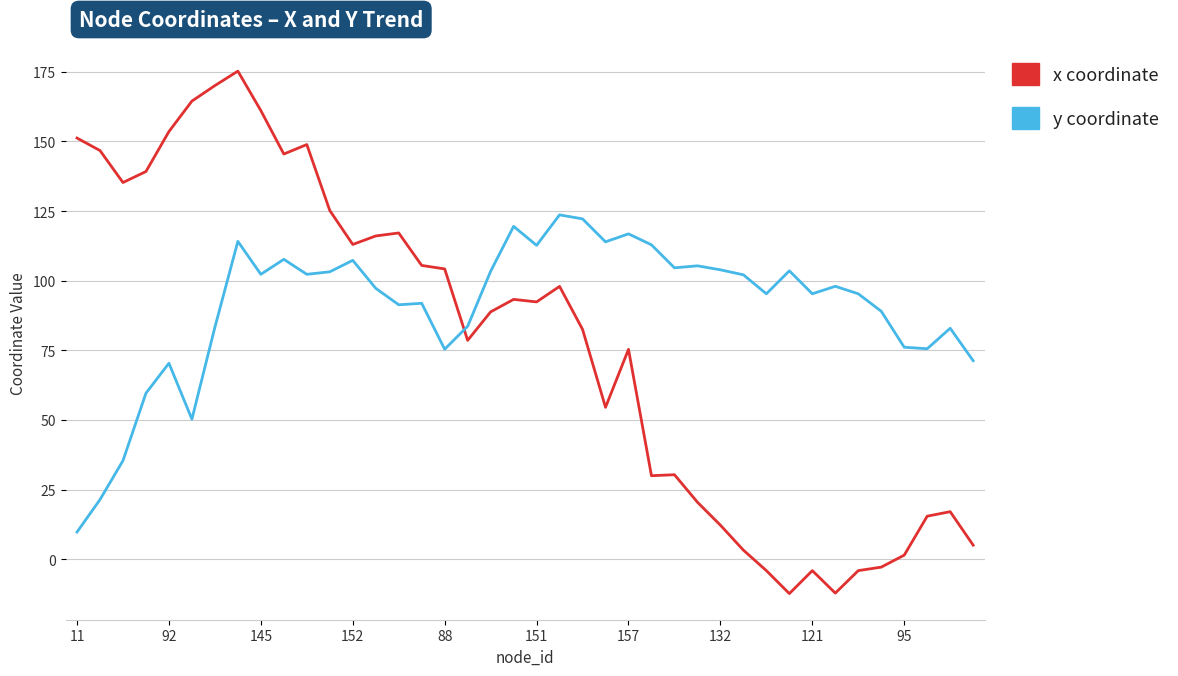

What is the smallest value displayed?

-12.3